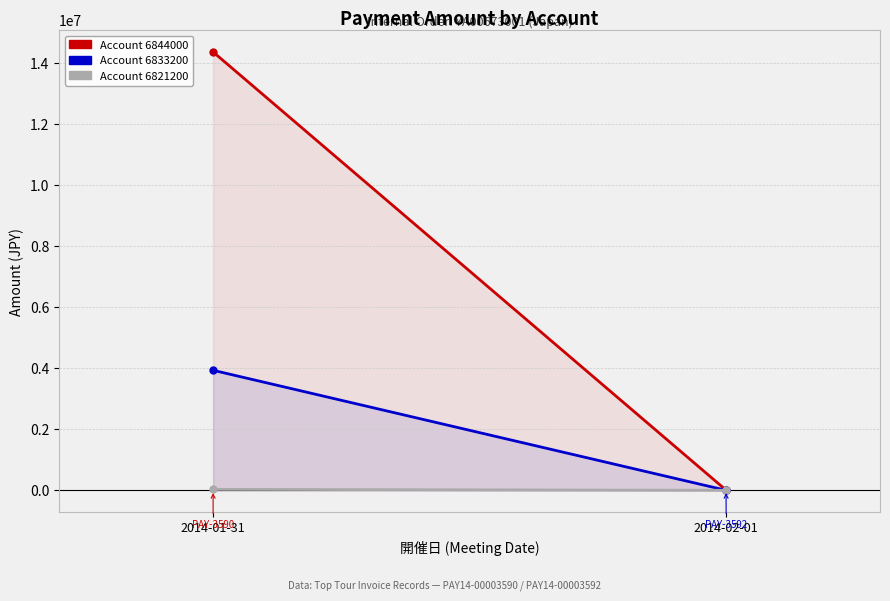

What are all the series names shown in the legend?

Account 6844000, Account 6833200, Account 6821200